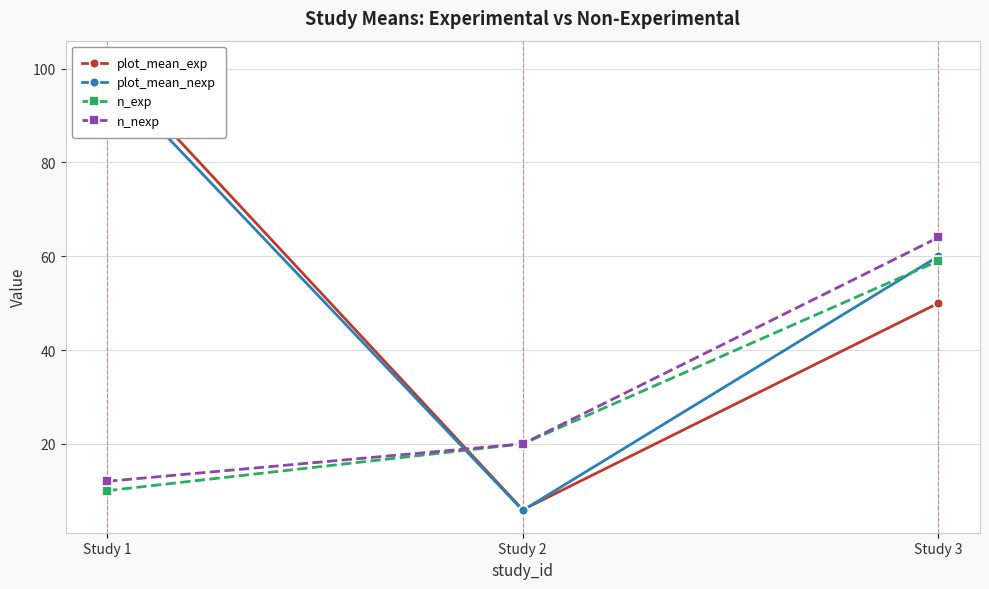

List the series in order of their peak value, lowest first.

n_exp, n_nexp, plot_mean_nexp, plot_mean_exp